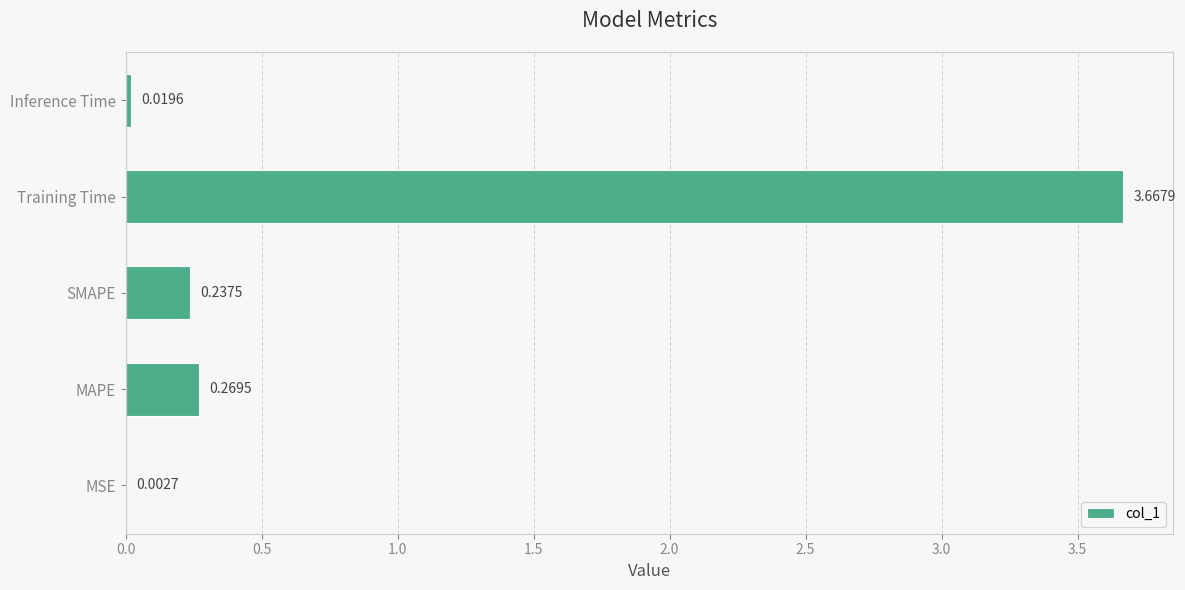

Where is the data nearest to the value 1?

MAPE